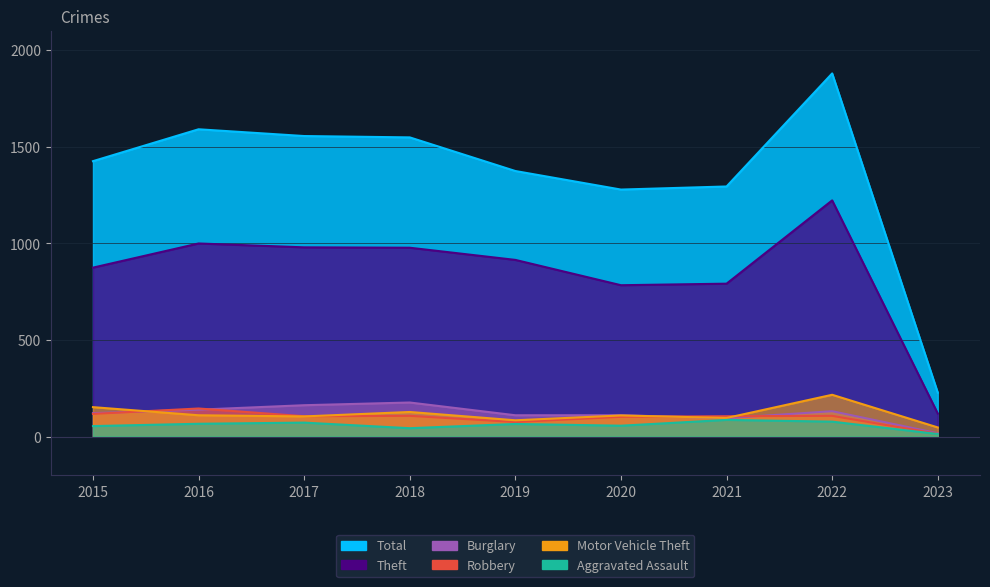

Reading right to left, transcribe all the data shown in this chart.

Total: 2023=227	2022=1879	2021=1294	2020=1278	2019=1374	2018=1548	2017=1555	2016=1590	2015=1425
Theft: 2023=119	2022=1222	2021=791	2020=783	2019=914	2018=977	2017=979	2016=999	2015=874
Burglary: 2023=17	2022=131	2021=95	2020=110	2019=110	2018=176	2017=162	2016=139	2015=121
Robbery: 2023=14	2022=107	2021=105	2020=102	2019=75	2018=107	2017=105	2016=145	2015=117
Motor Vehicle Theft: 2023=47	2022=216	2021=96	2020=109	2019=84	2018=127	2017=104	2016=110	2015=152
Aggravated Assault: 2023=13	2022=77	2021=86	2020=56	2019=65	2018=43	2017=72	2016=66	2015=54